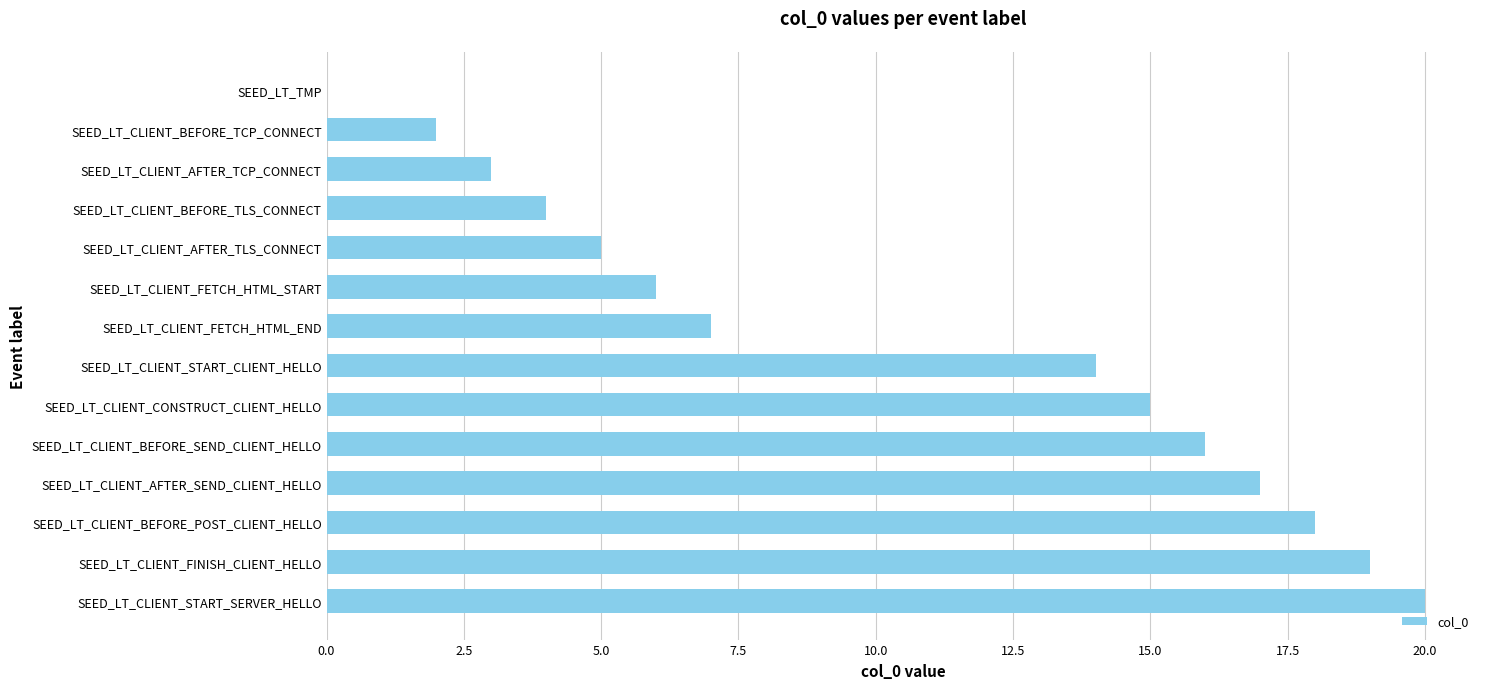

How many values are above zero?

13